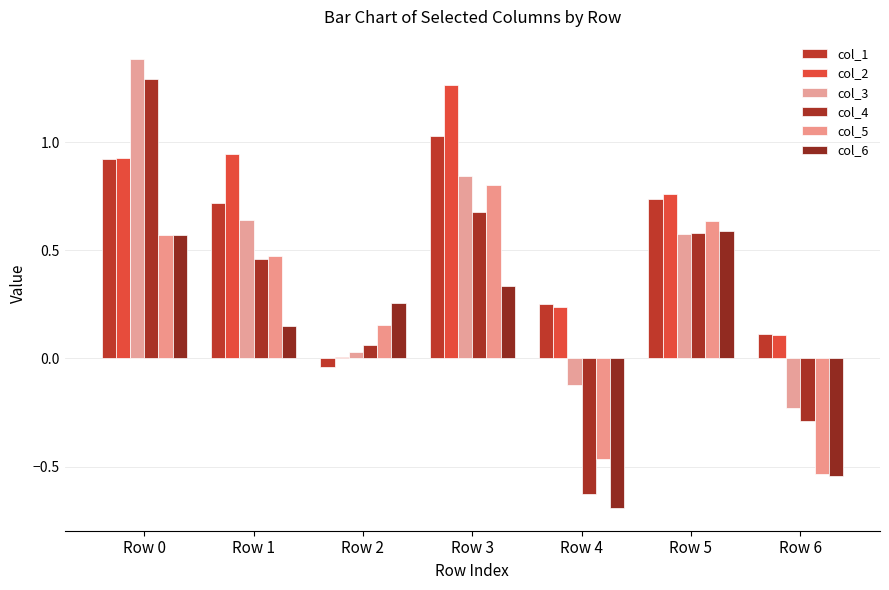

Between Row 0 and Row 5, which series saw the biggest shift?

col_3